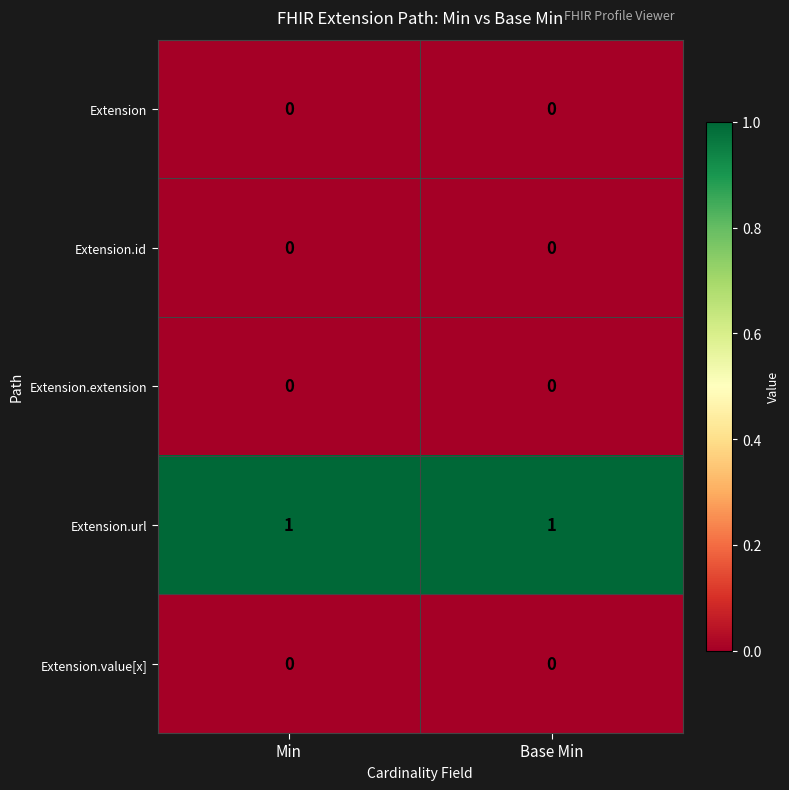

Is it true that Extension equals 0 at Min?

True